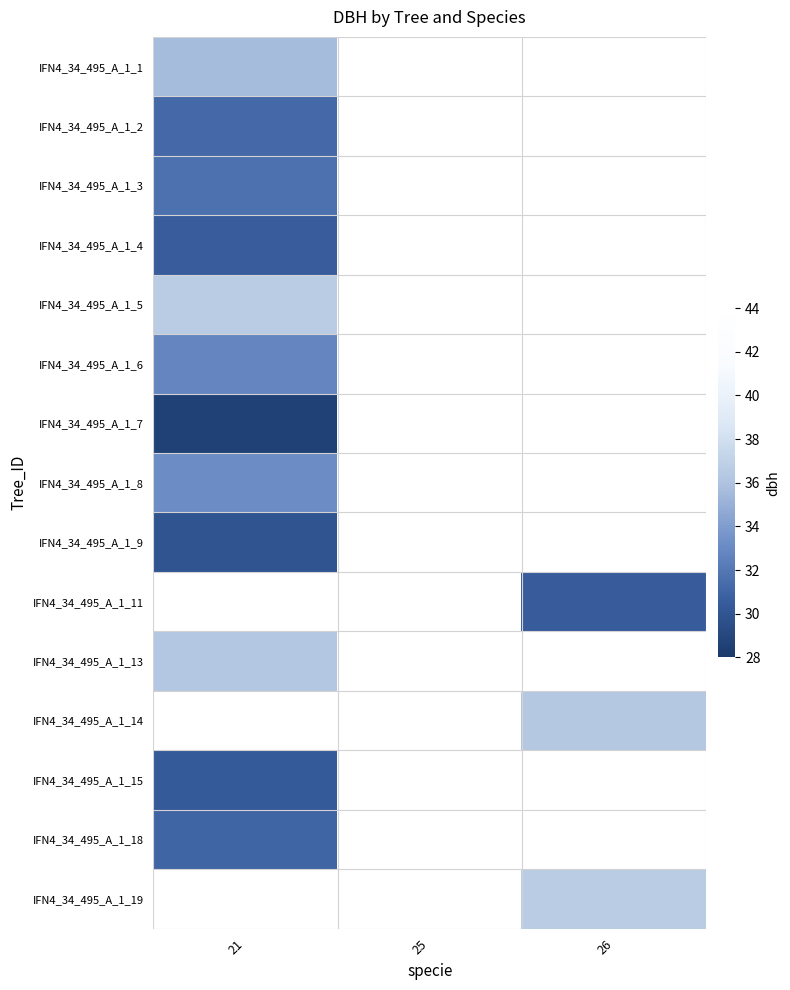

At 25, list the series in order from smallest to largest.

IFN4_34_495_A_1_1, IFN4_34_495_A_1_2, IFN4_34_495_A_1_3, IFN4_34_495_A_1_4, IFN4_34_495_A_1_5, IFN4_34_495_A_1_6, IFN4_34_495_A_1_7, IFN4_34_495_A_1_8, IFN4_34_495_A_1_9, IFN4_34_495_A_1_11, IFN4_34_495_A_1_13, IFN4_34_495_A_1_14, IFN4_34_495_A_1_15, IFN4_34_495_A_1_18, IFN4_34_495_A_1_19